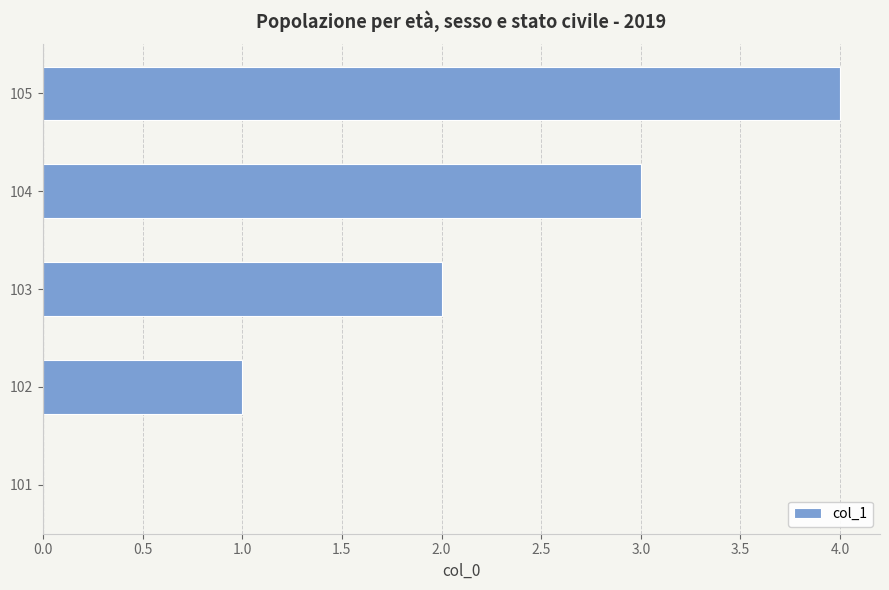

Which has a higher value, 101 or 103?

103